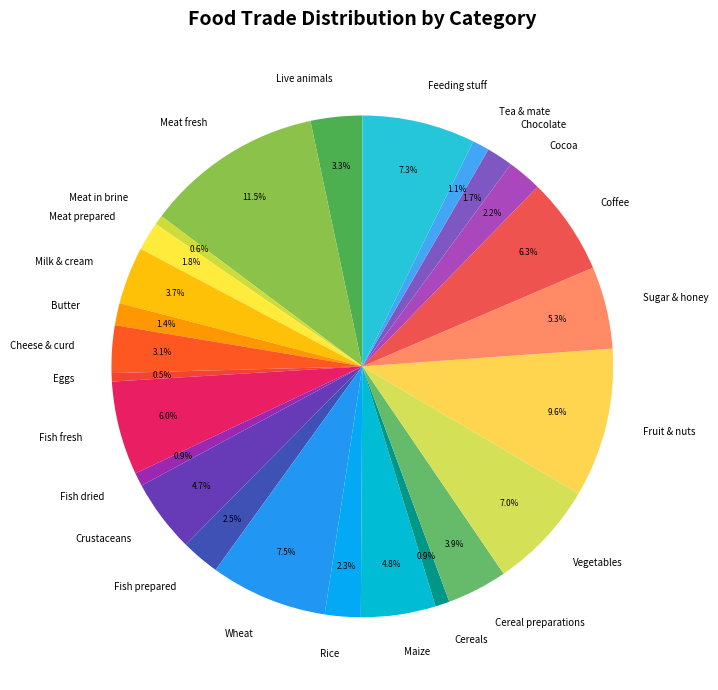

What percentage do Sugar & honey and Maize together represent?

10.1%